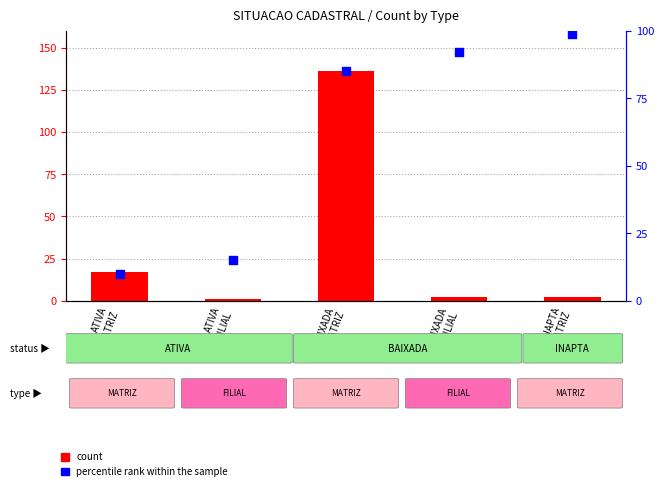

What is the total value across all series at ATIVA
MATRIZ?

27